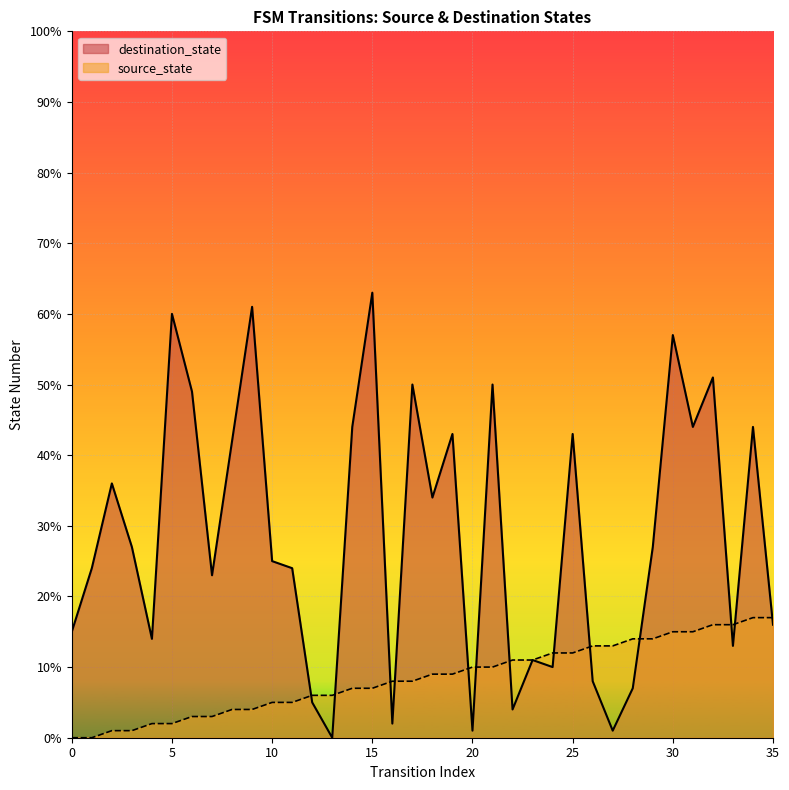

Does the chart display data point markers on the line(s)?

No